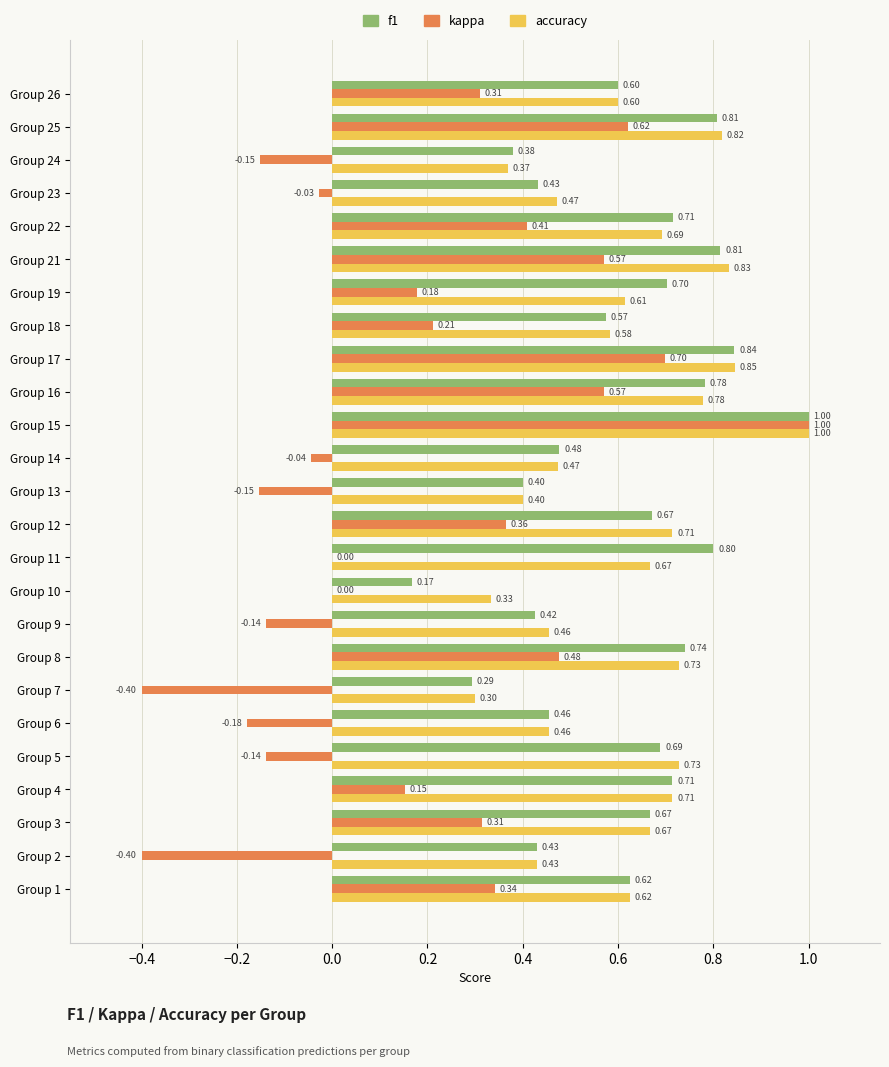

Is the value of accuracy at Group 26 greater than the value of f1 at Group 10?

Yes